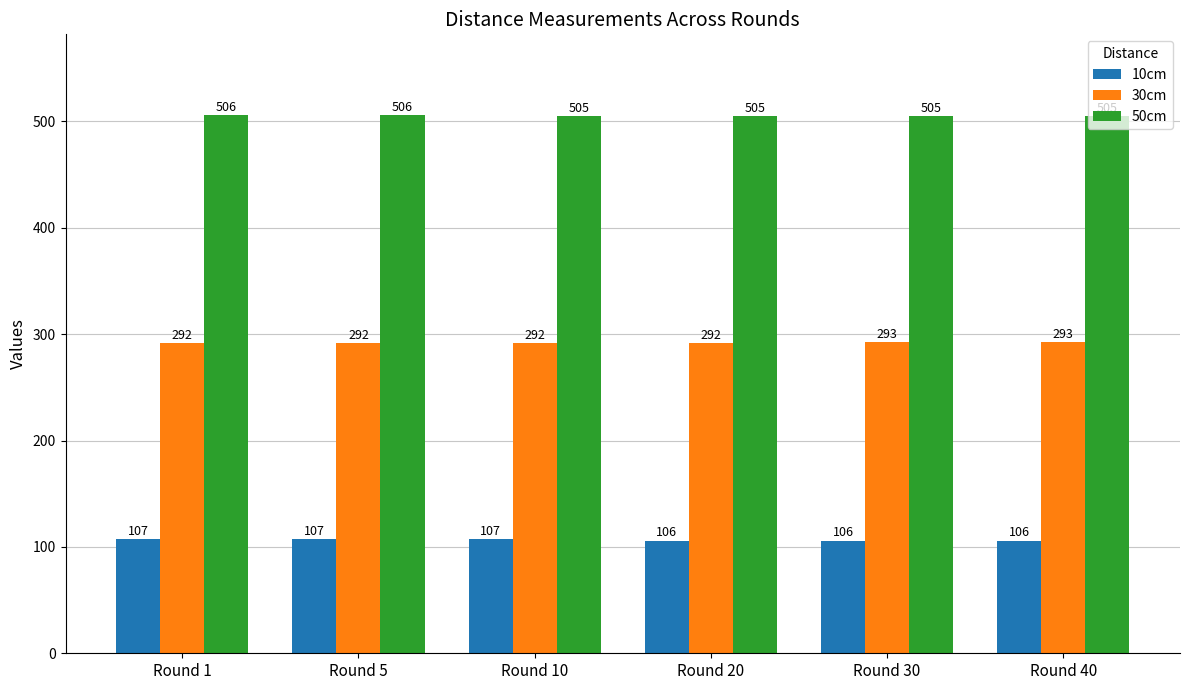

Reading left to right, extract all data points from this chart.

10cm: Round 1=107	Round 5=107	Round 10=107	Round 20=106	Round 30=106	Round 40=106
30cm: Round 1=292	Round 5=292	Round 10=292	Round 20=292	Round 30=293	Round 40=293
50cm: Round 1=506	Round 5=506	Round 10=505	Round 20=505	Round 30=505	Round 40=505